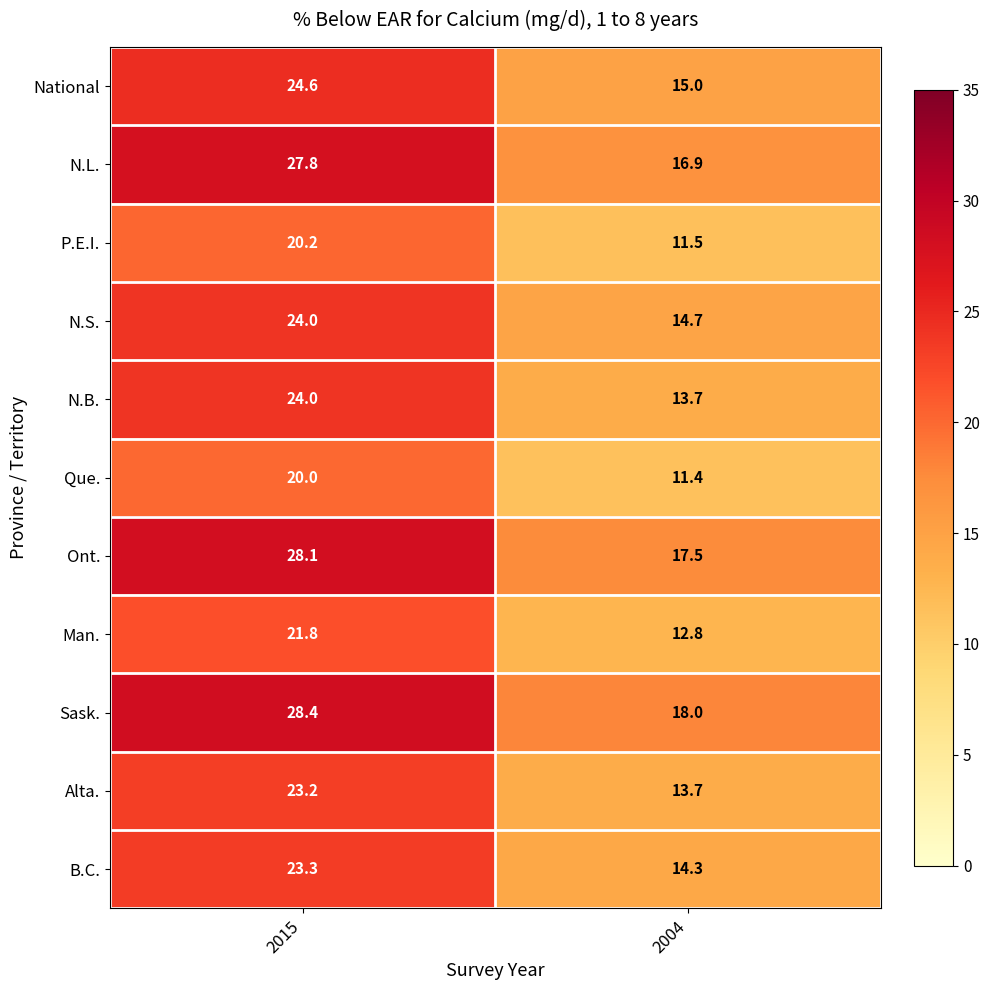

Which series has the widest spread of values?

N.L.